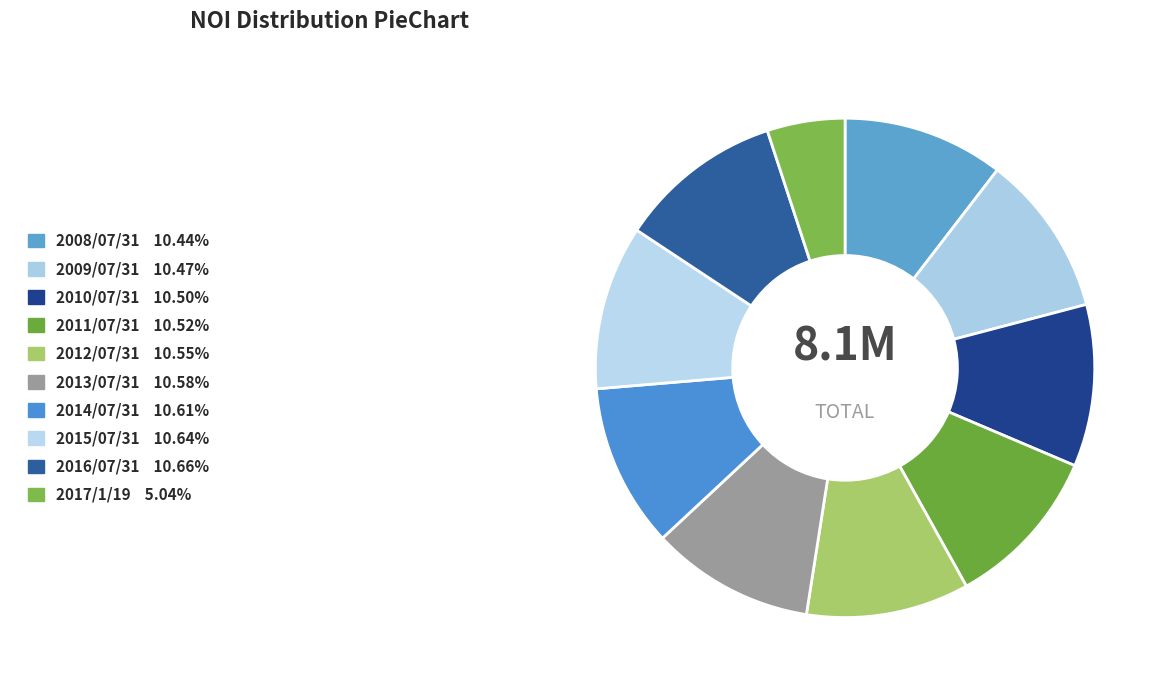

How many slices are in this pie chart?

10